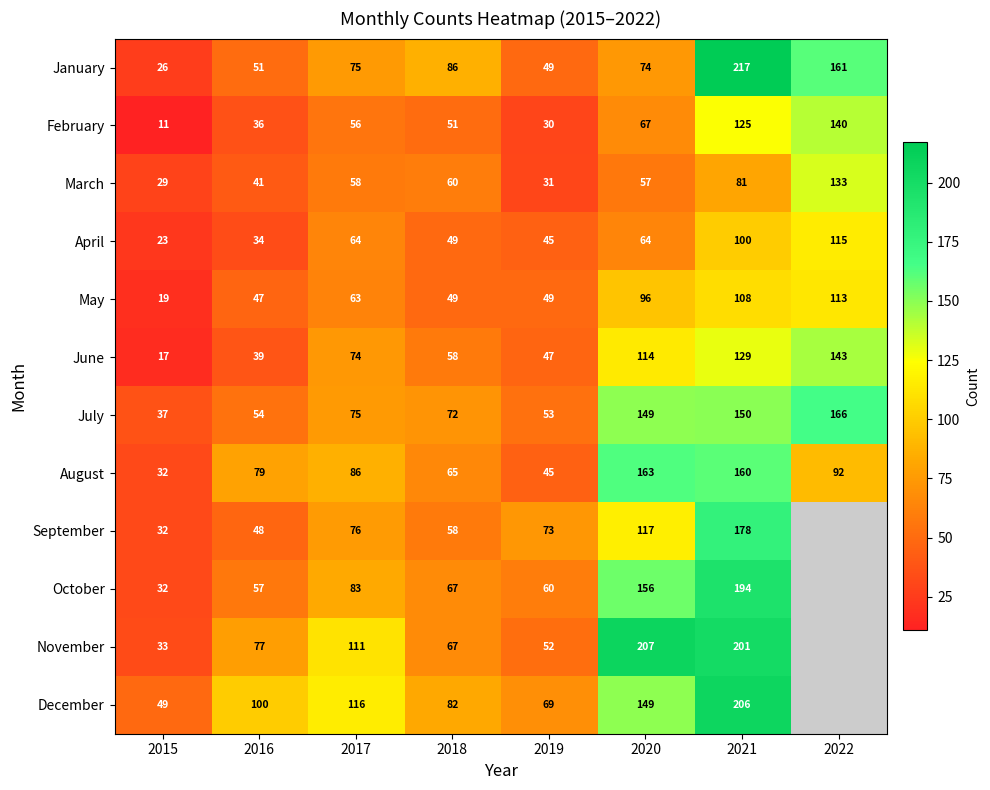

Which series changed the most between 2016 and 2017?

June